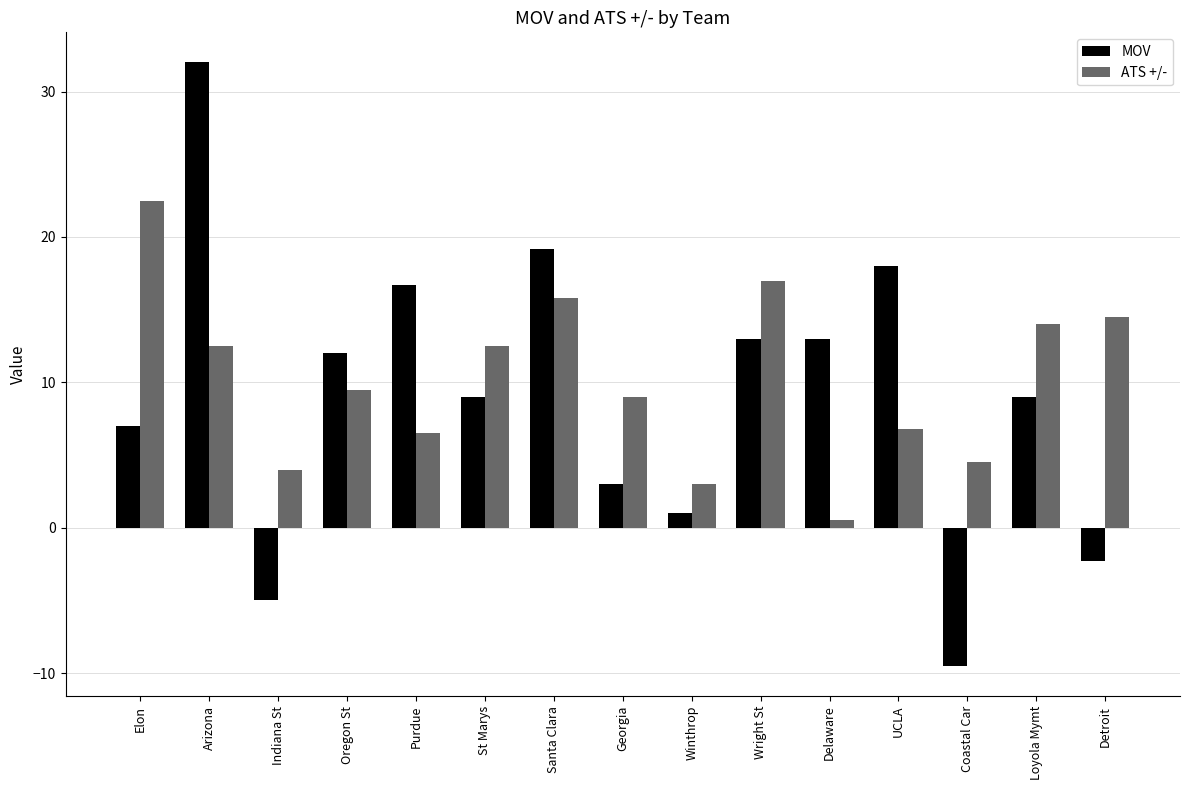

Is the value of MOV at Loyola Mymt greater than the value of ATS +/- at Detroit?

No